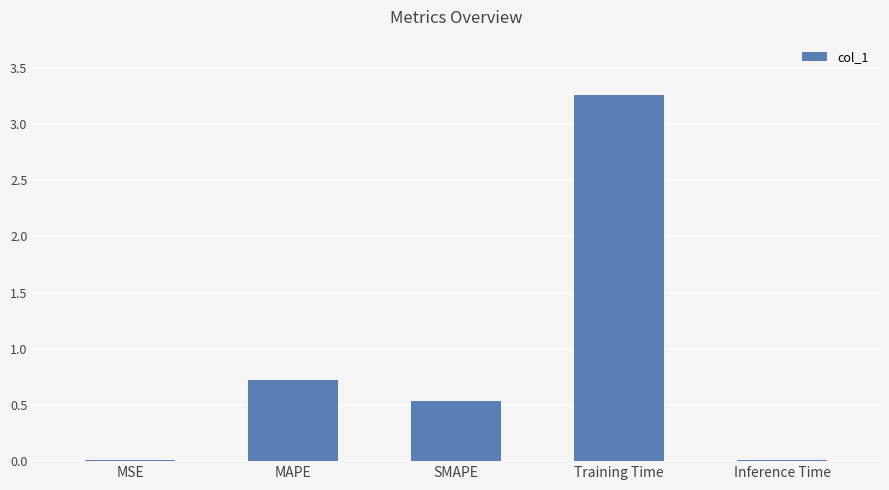

What is the sum of all values?

4.5